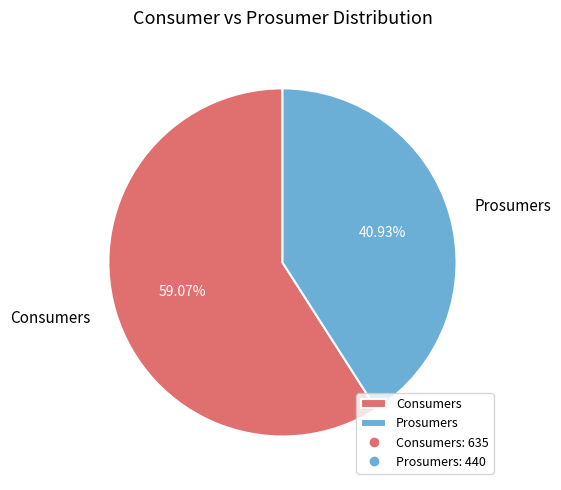

How many slices are in this pie chart?

2